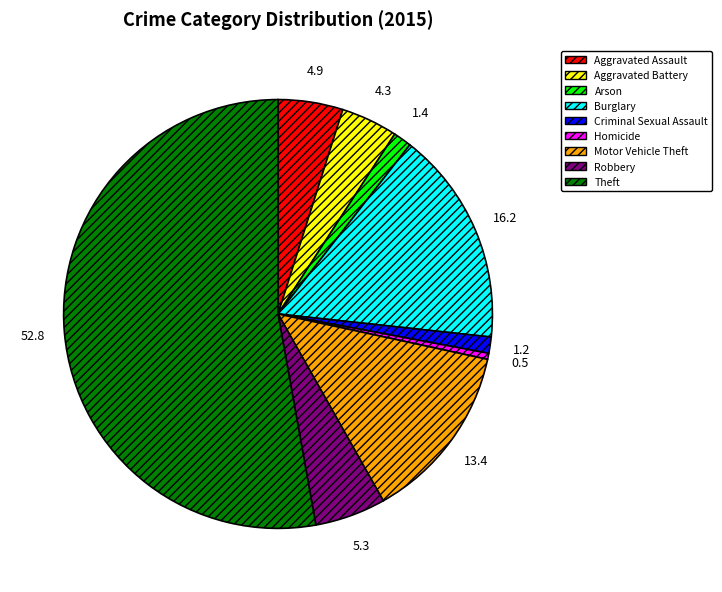

Between Theft and Aggravated Assault, which is larger?

Theft